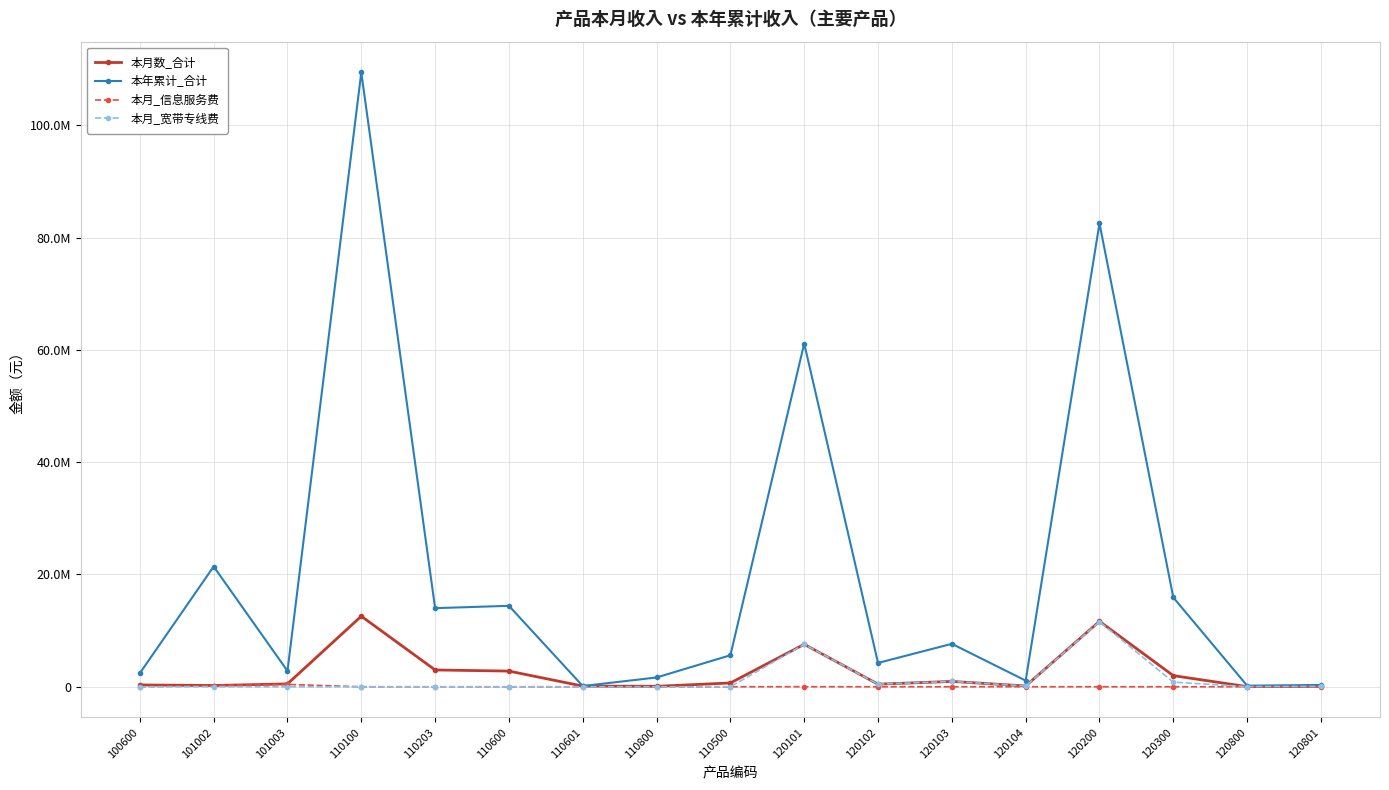

Which series has the largest total across all categories?

本年累计_合计